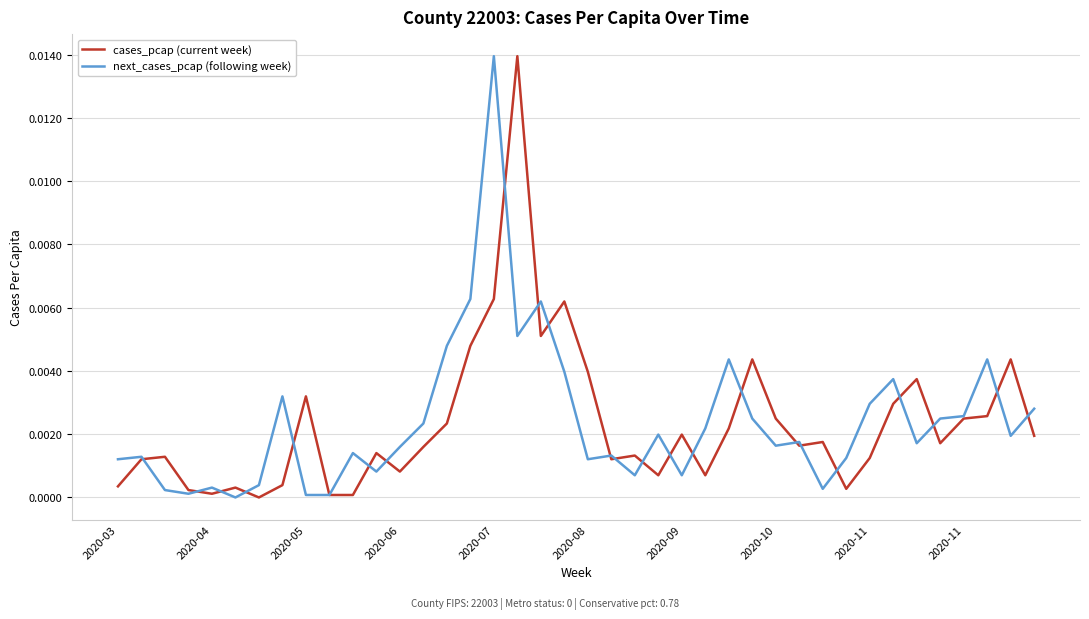

What are all the series names shown in the legend?

cases_pcap (current week), next_cases_pcap (following week)